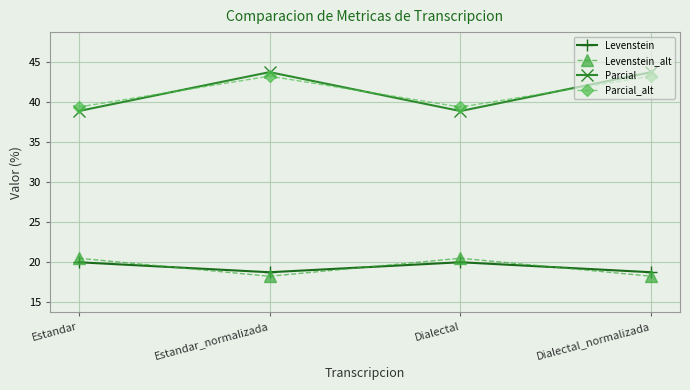

What is the total value across all series at Dialectal?

118.8